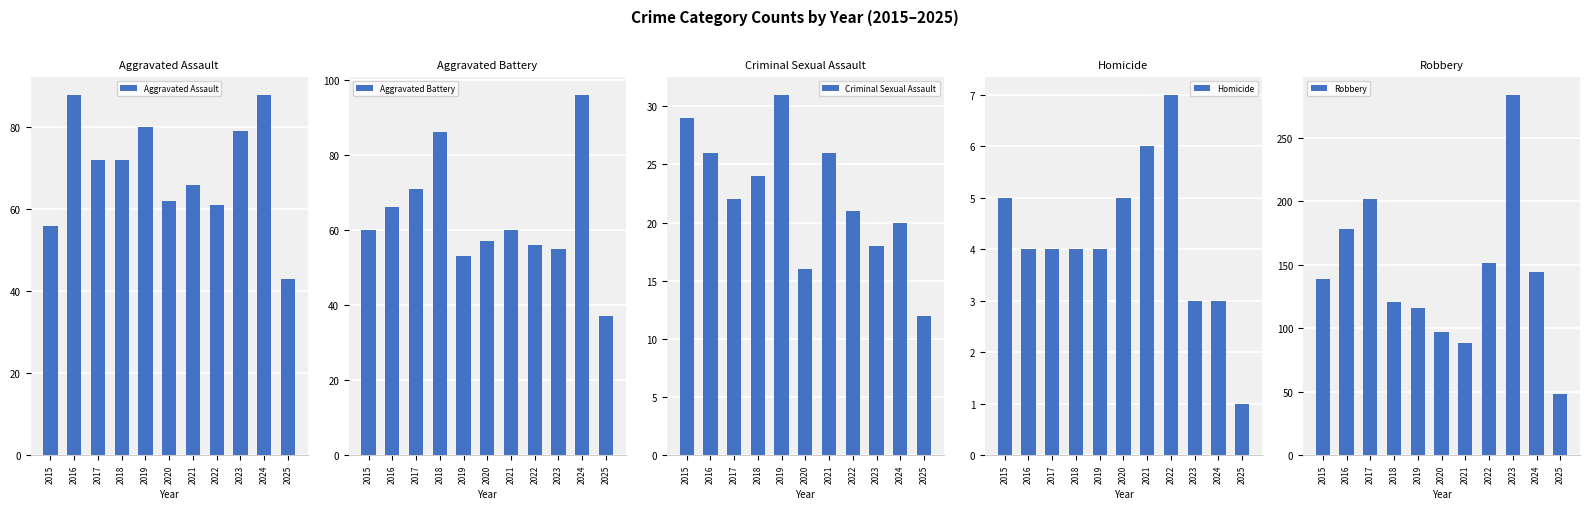

True or false: Aggravated Battery has a value of 13 at 2015.

False